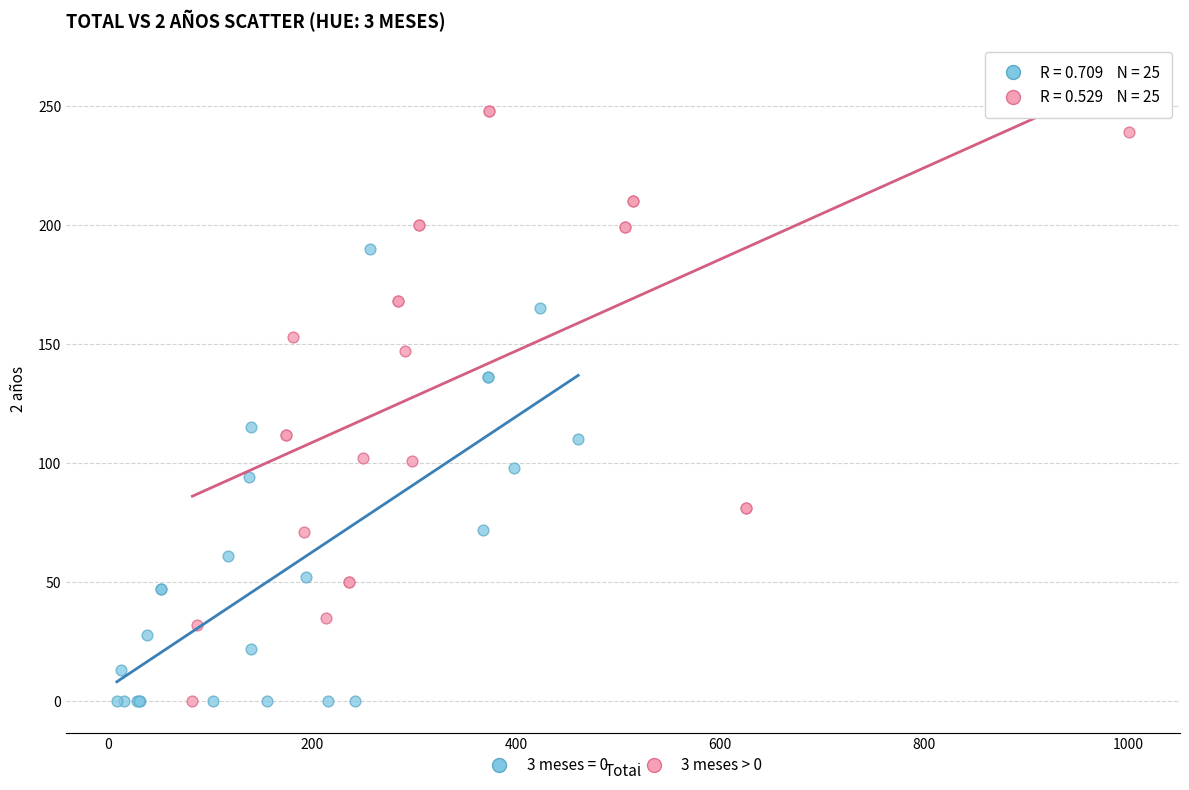

Which series has the largest Y range (max minus min)?

3 meses > 0